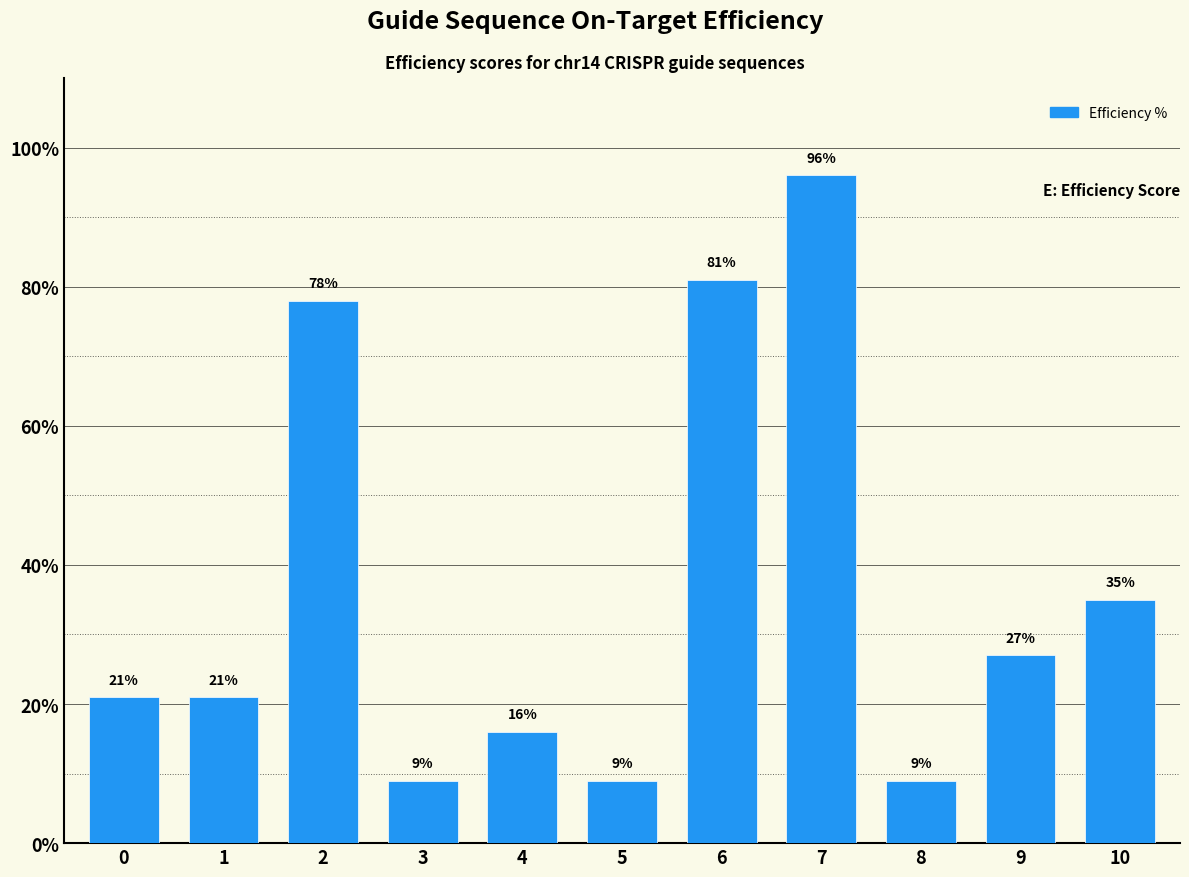

Reading left to right, what are all the values shown in this chart?

21	21	78	9	16	9	81	96	9	27	35